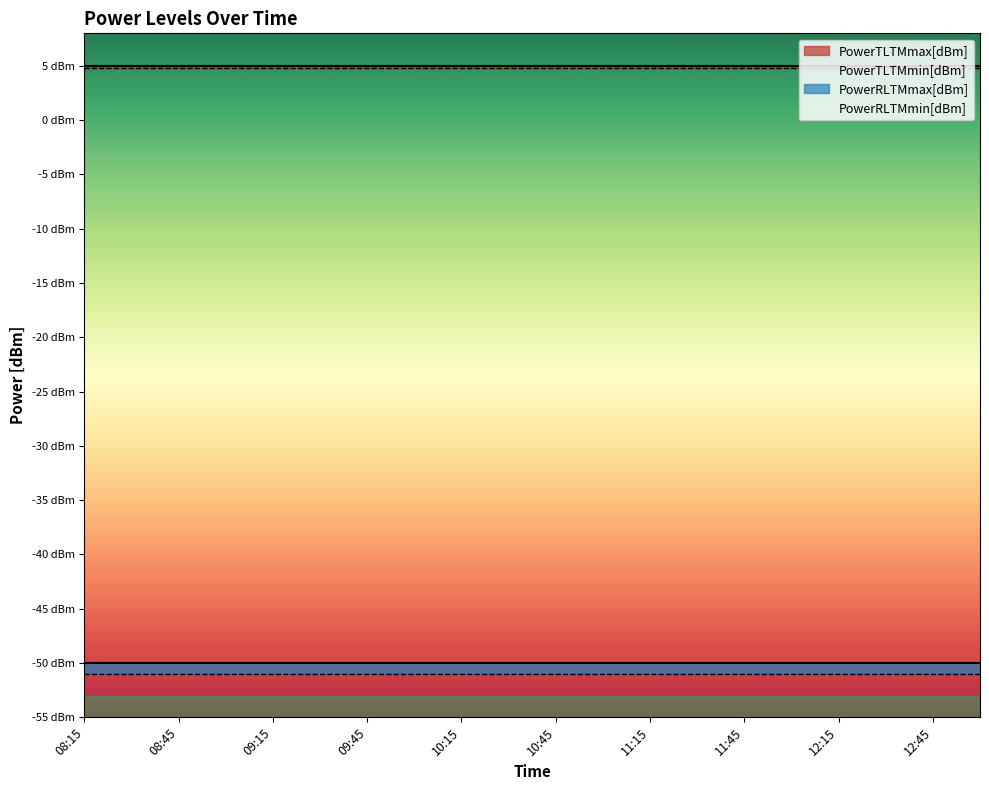

True or false: PowerRLTMmin[dBm] and PowerTLTMmax[dBm] cross at least once.

False